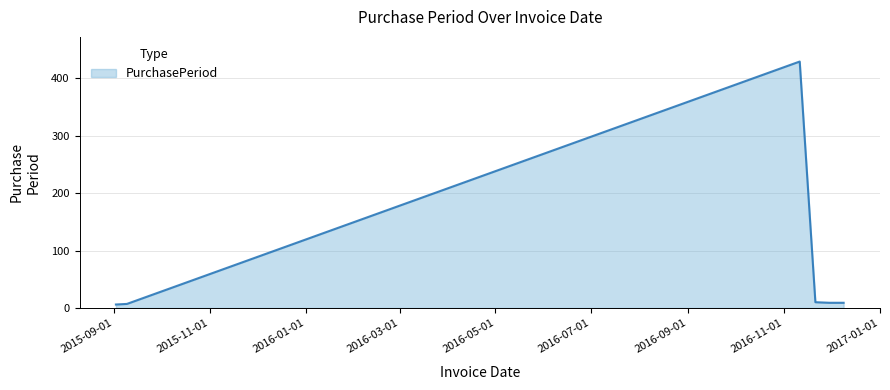

How many distinct data groups are displayed?

1